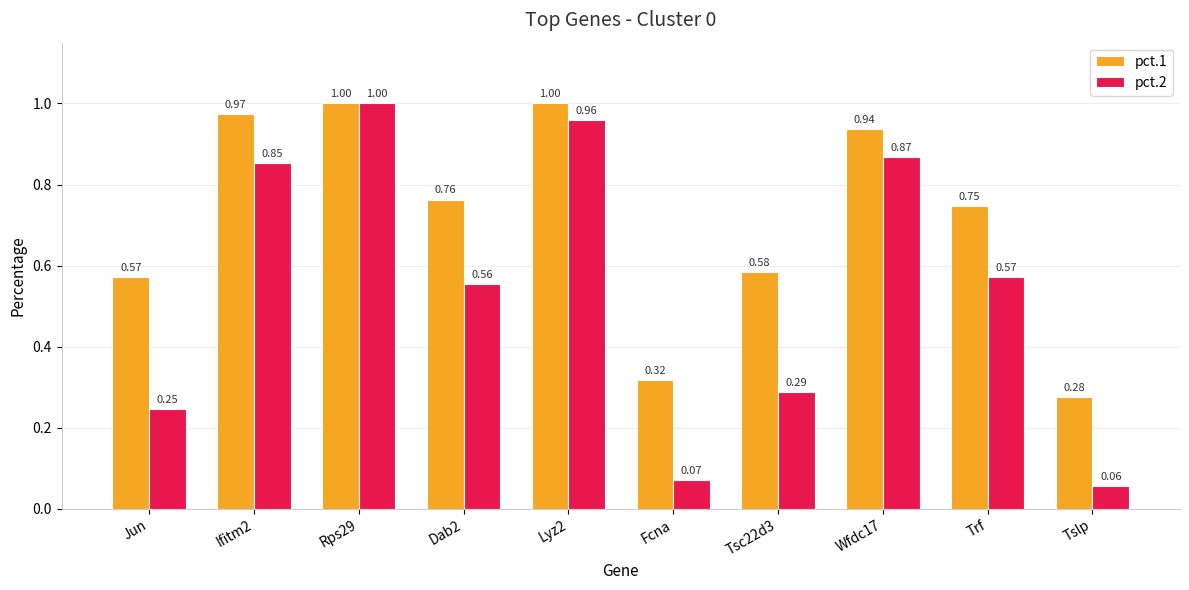

What is the label of the 8th bar from the left?

Wfdc17